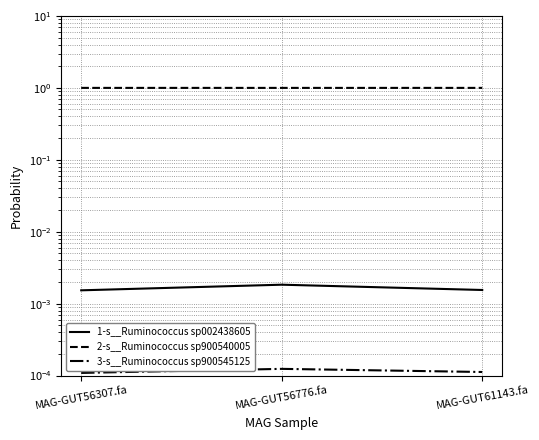

Count the number of categories in the chart.

3